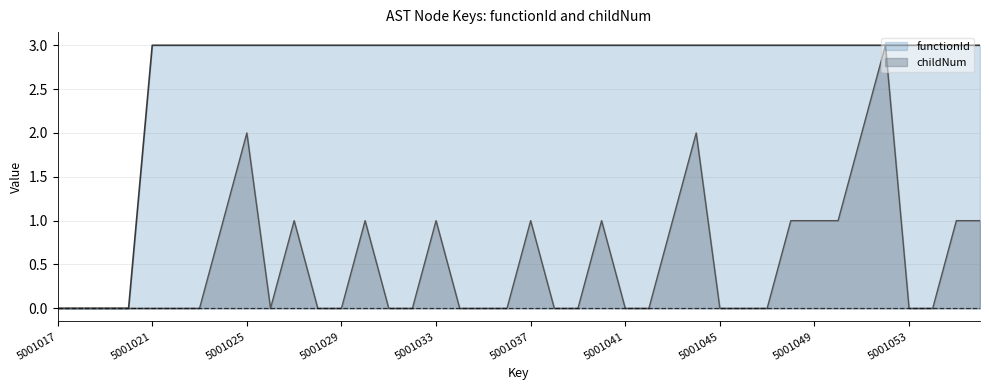

Rank the series by their maximum value, from lowest to highest.

functionId, childNum